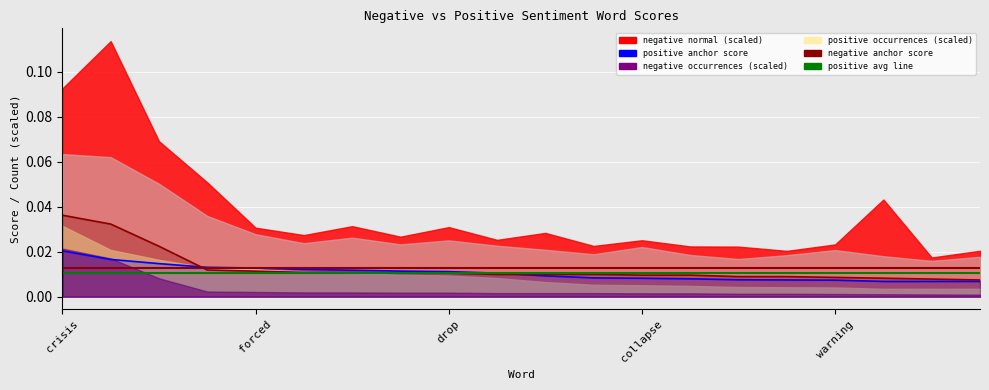

True or false: positive anchor score and negative anchor score cross at least once.

True